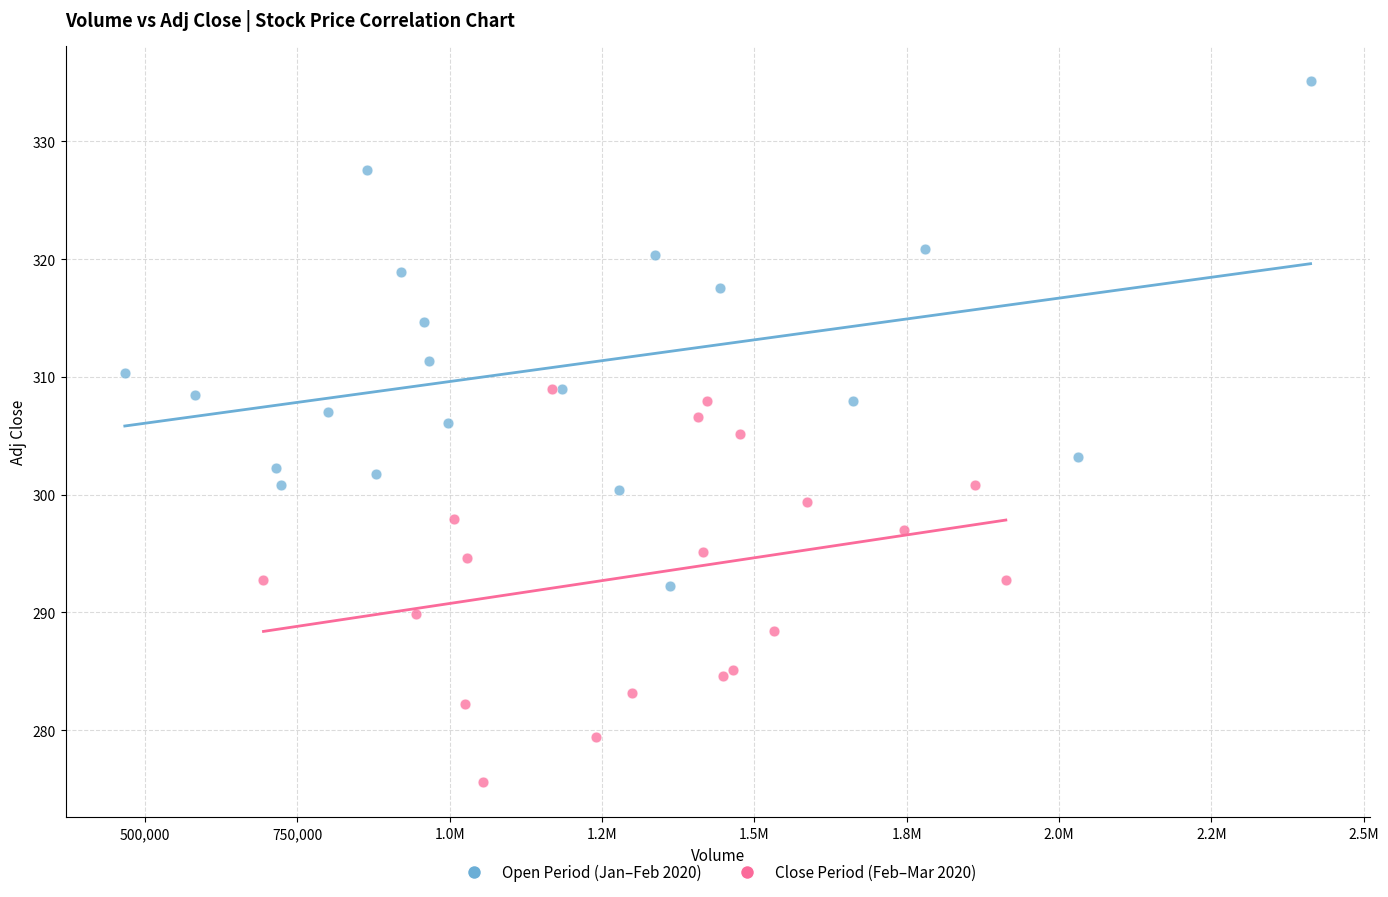

Which series has the widest spread of Y values?

Open Period (Jan–Feb 2020)